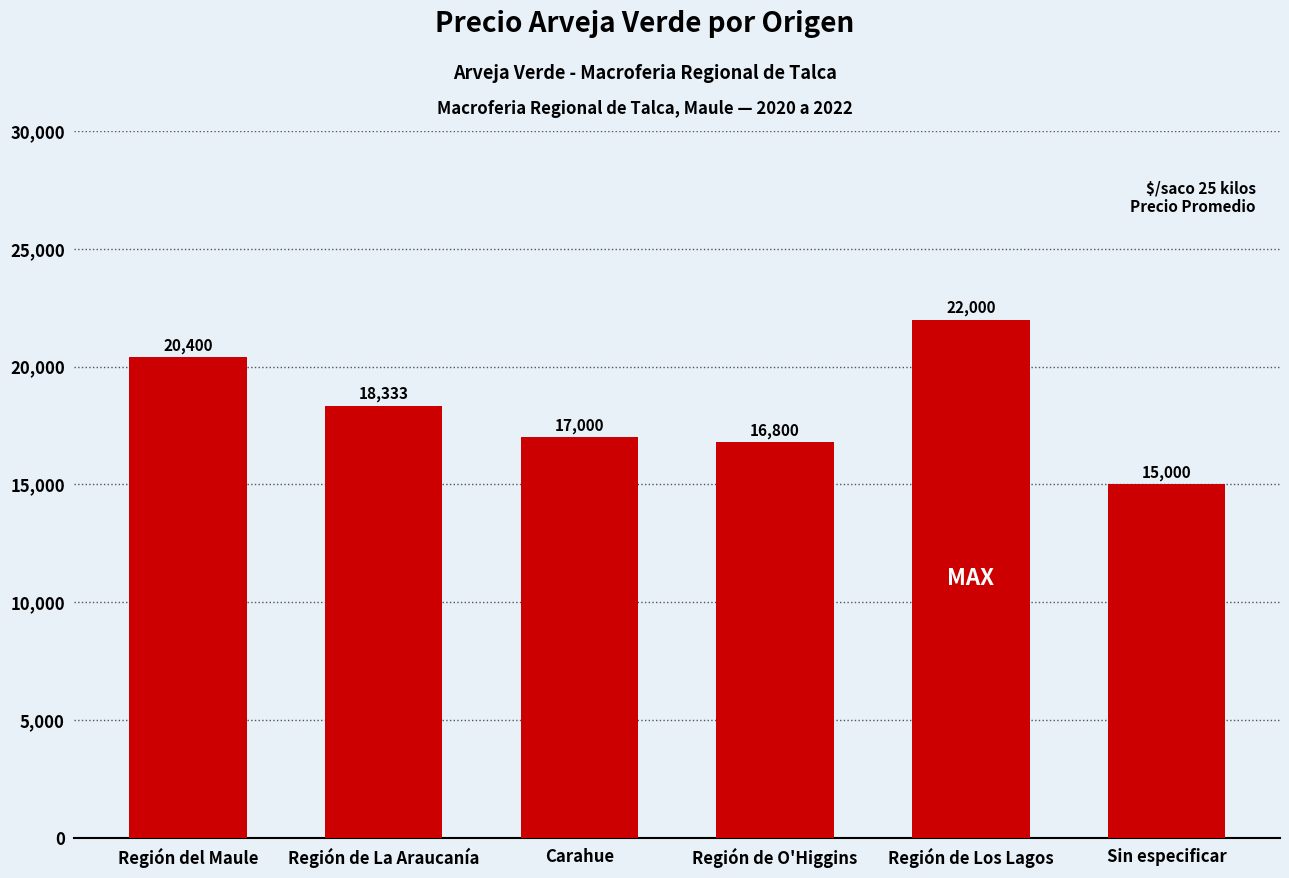

Reading right to left, transcribe all the data shown in this chart.

Sin especificar=15000	Región de Los Lagos=22000	Región de O'Higgins=16800	Carahue=17000	Región de La Araucanía=18333	Región del Maule=20400